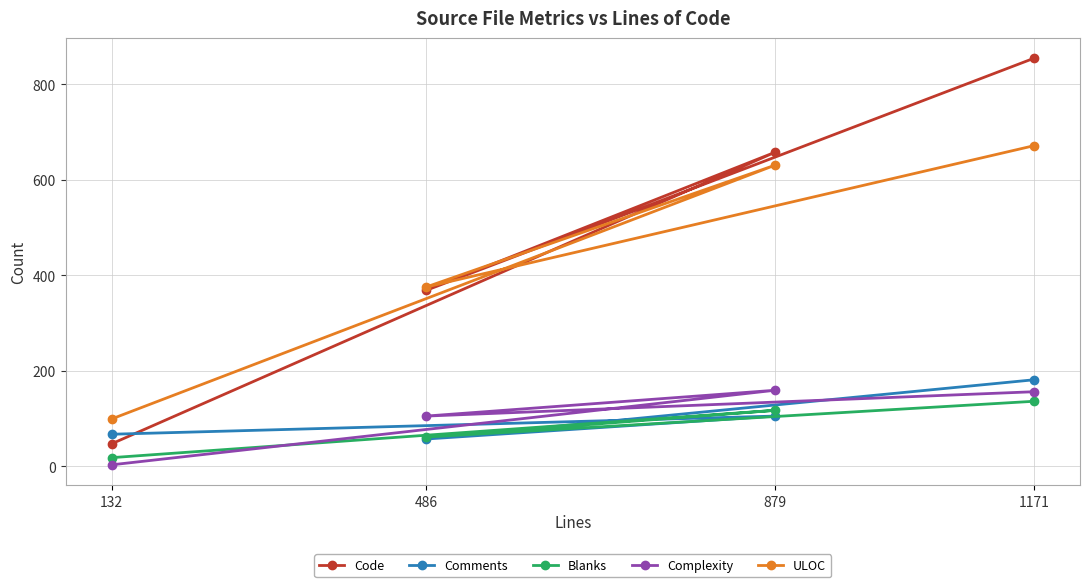

Where is Complexity nearest to the value 81?

486